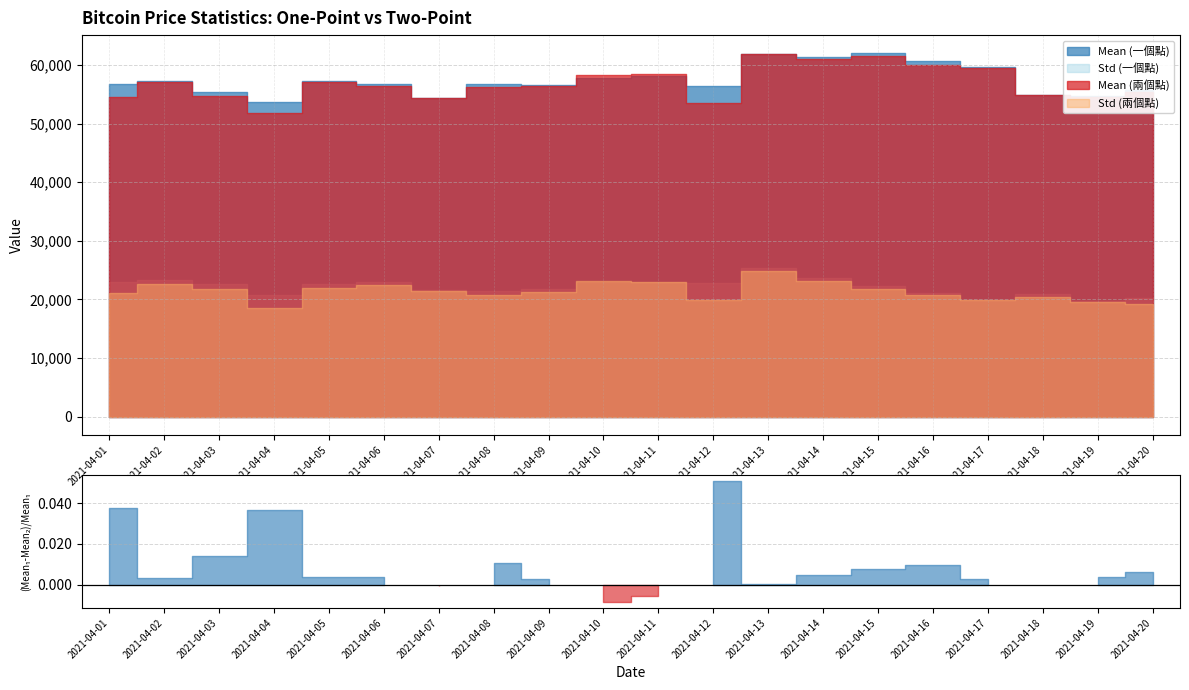

What is the value of the Mean (兩個點) point at the 15th from the left?

61523.4